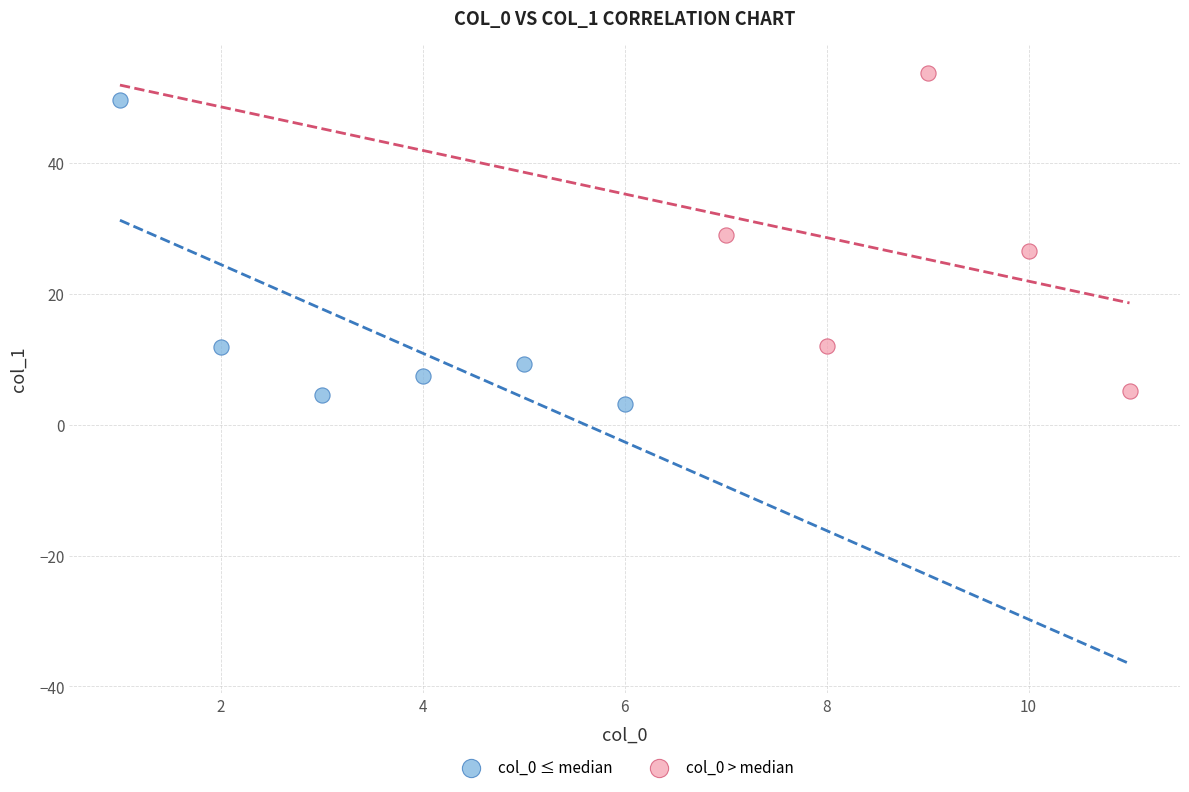

Which series reaches the maximum Y coordinate?

col_0 > median